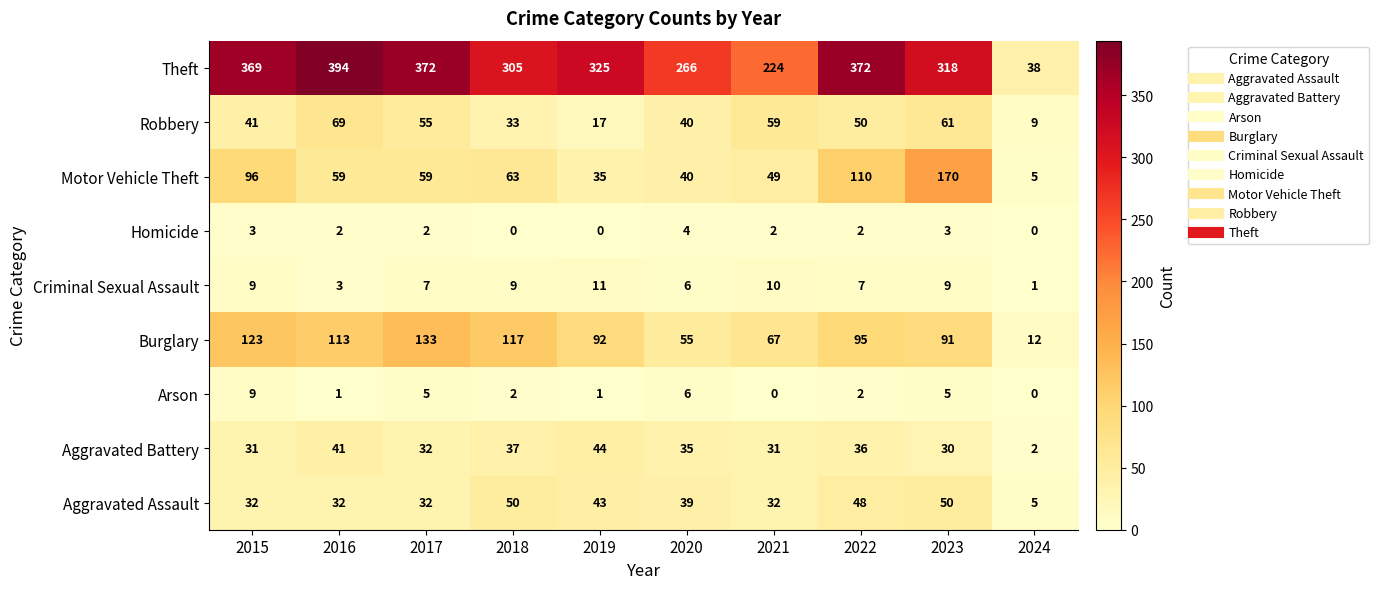

How many series are shown in this chart?

9